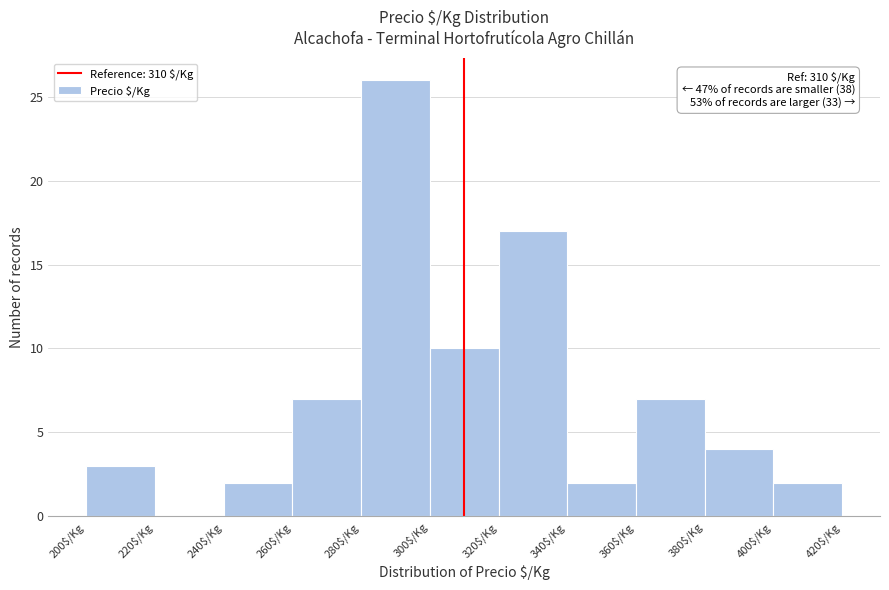

Which range on the x-axis has the tallest bar?

280 to 300